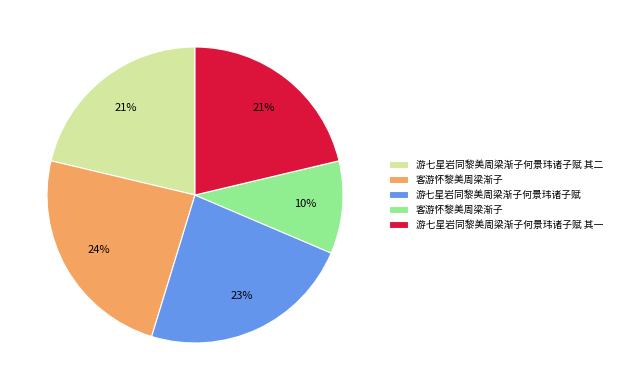

Is there any slice that represents more than half of the pie?

No